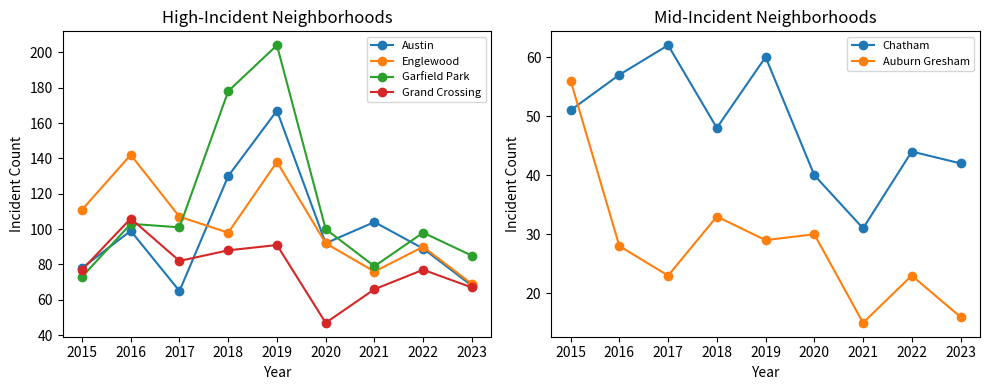

Where is Garfield Park nearest to the value 138?

2016